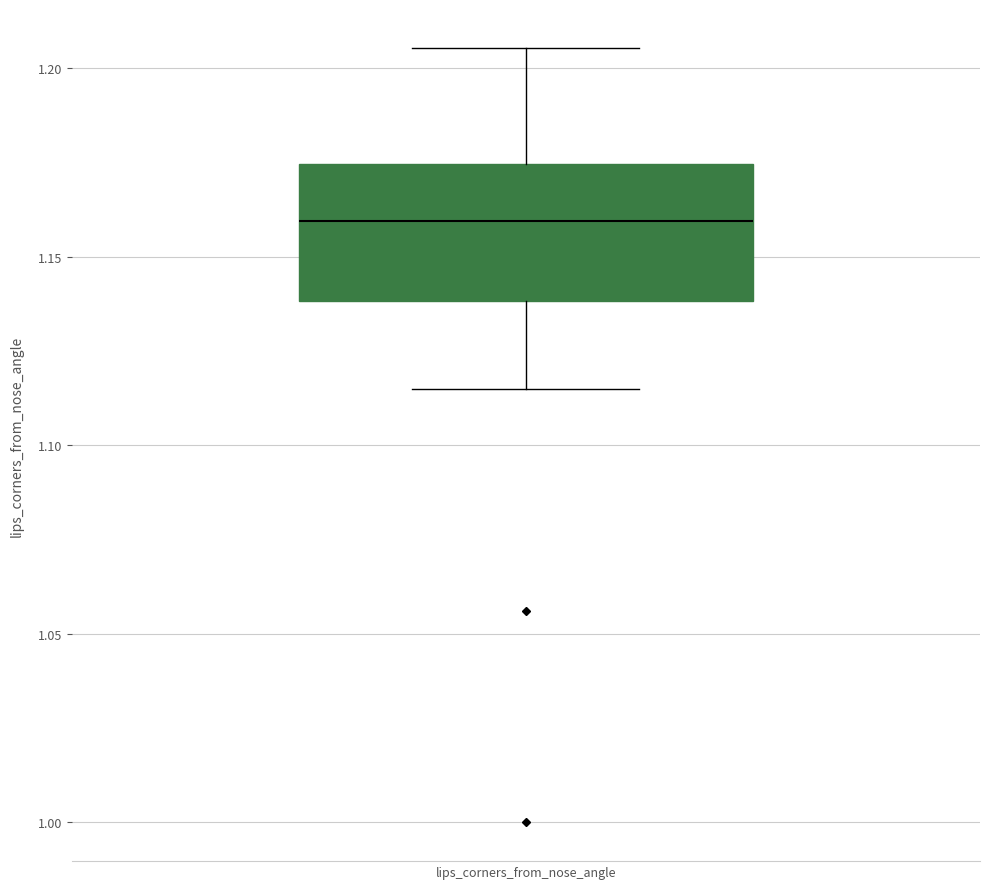

Read this box plot against the y-axis: the position of the median line, the range covered by the box, and the ends of both whiskers. The values are not printed on the chart, so give them approximately, as read against the axis.

median 1.160, box 1.140 to 1.175, whiskers 1.115 to 1.205